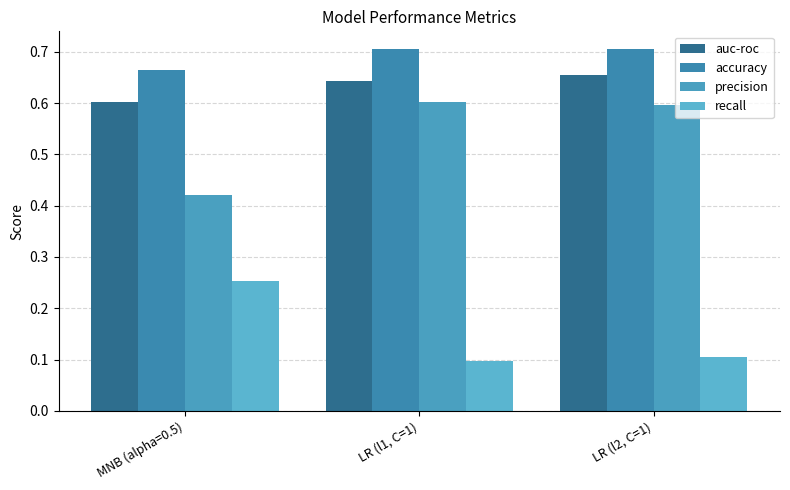

What is the value of the accuracy bar at the 1st from the left?

0.7